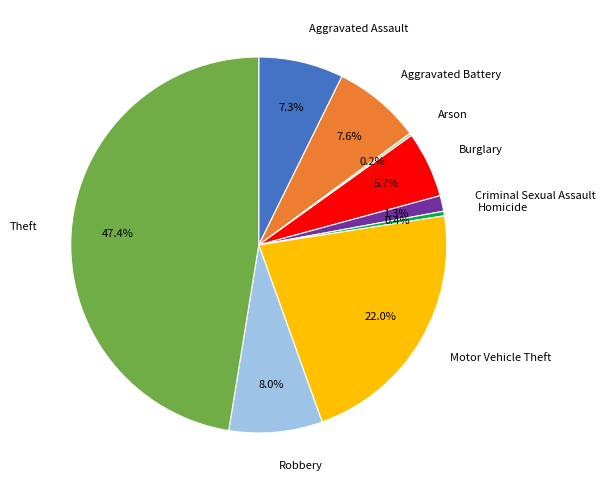

Combined, do Theft and Aggravated Battery account for over 50%?

Yes